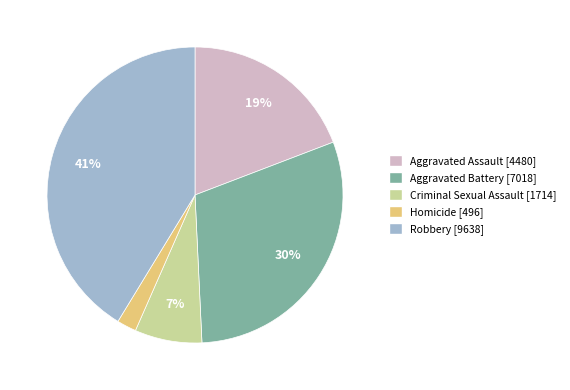

To the nearest percent, what is the combined percentage of Aggravated Battery and Criminal Sexual Assault?

37%